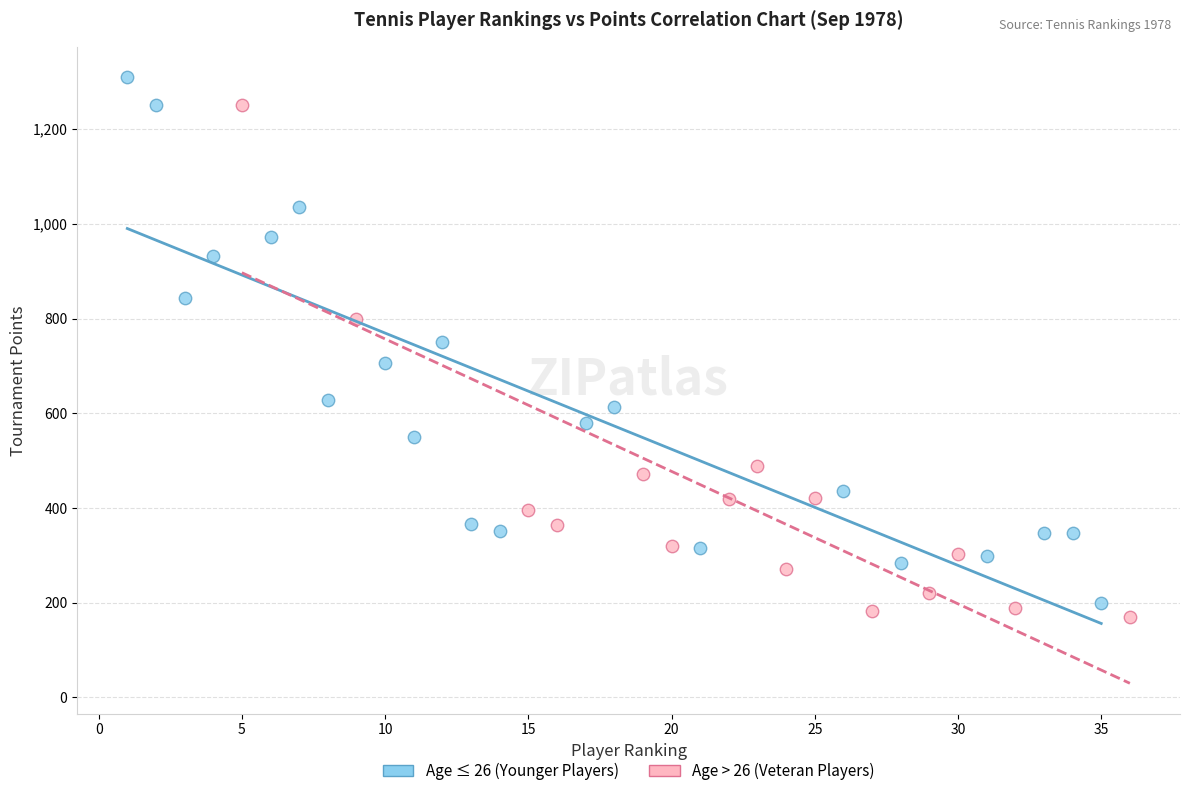

Which series reaches the maximum Y coordinate?

Age ≤ 26 (Younger Players)